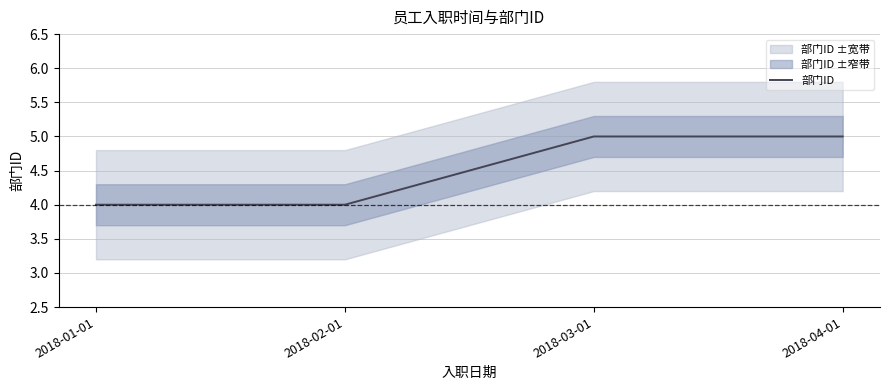

What is the change in value from 2018-02-01 to 2018-03-01?

+1